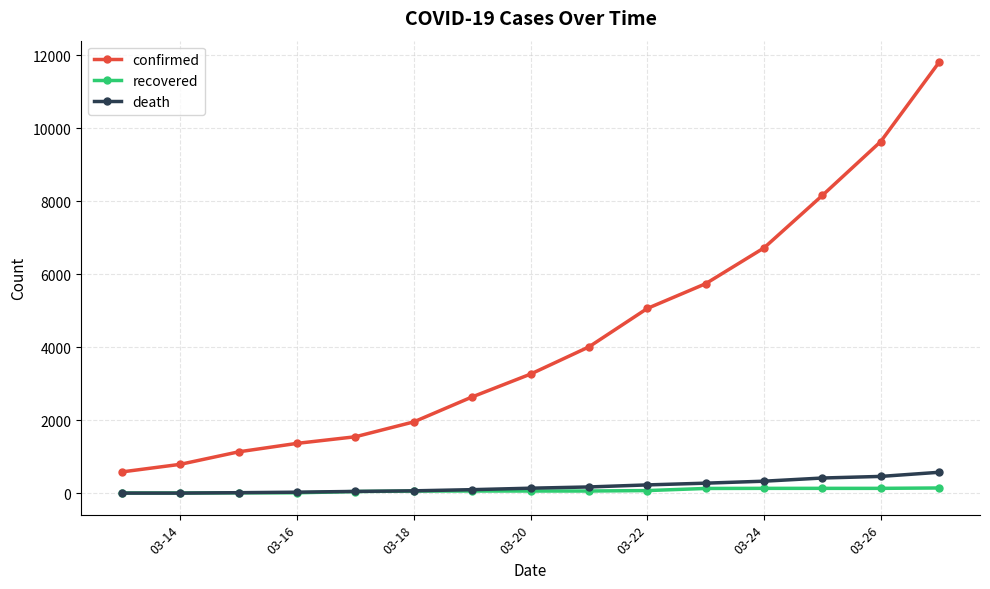

What is the value of the death point at the 6th from the left?

72